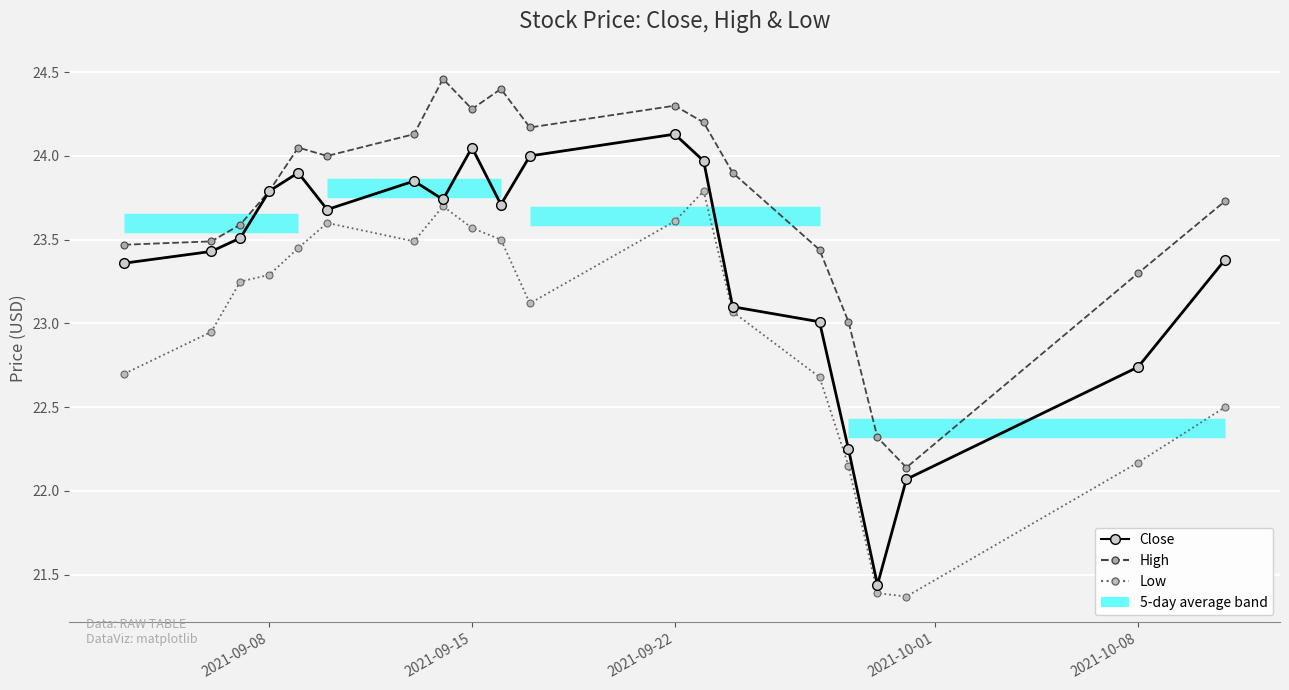

What is the sum of all High values?

474.2